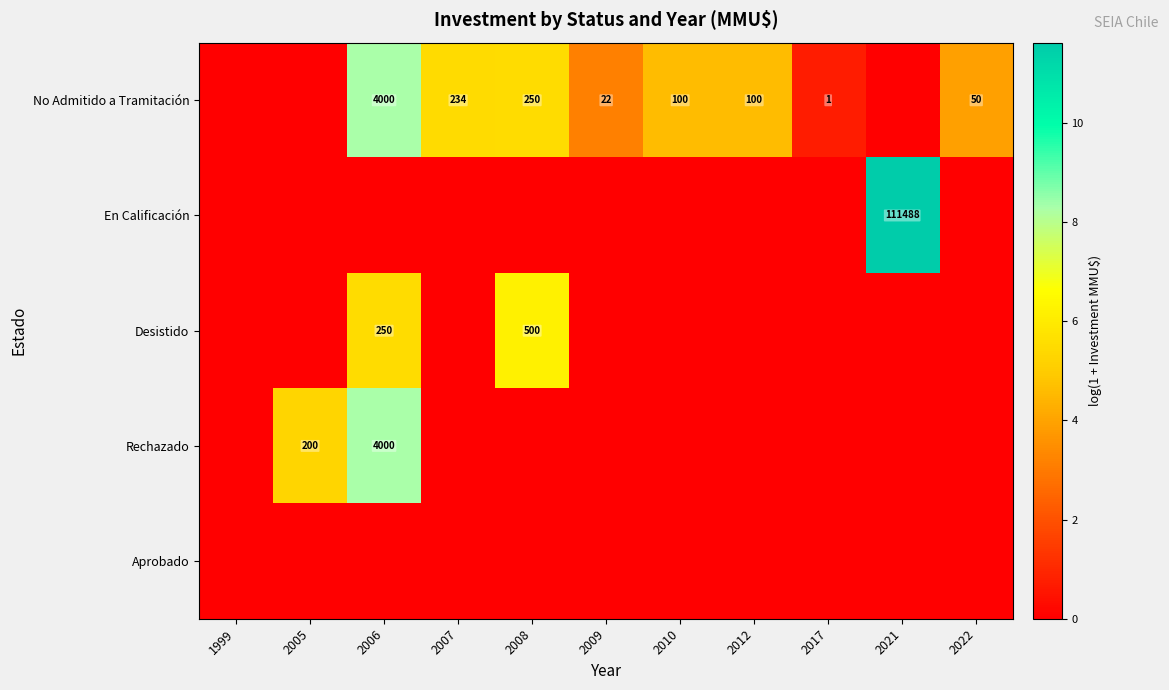

What is the sum of the Desistido values at 2008 and 2006?

750